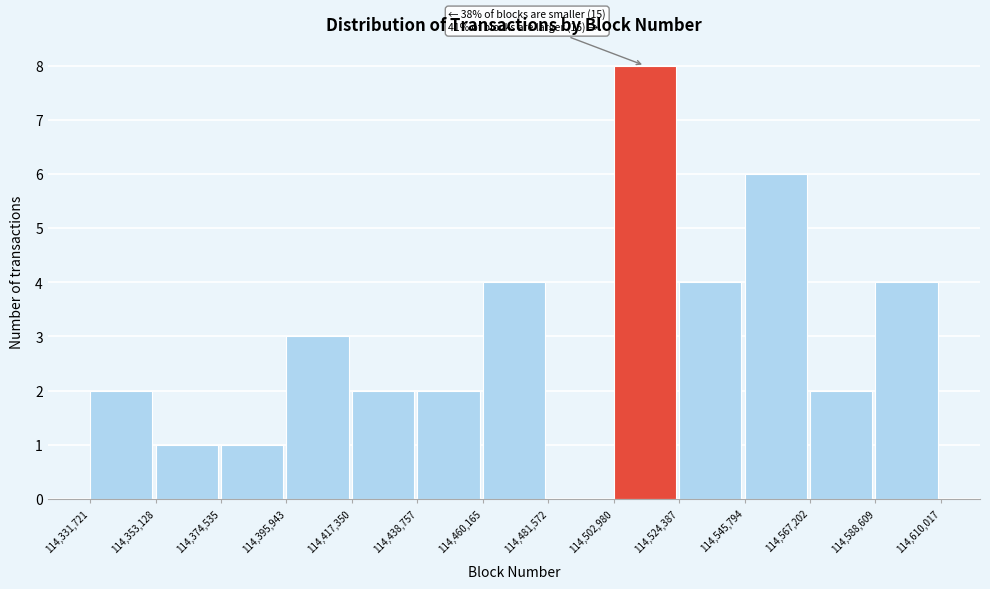

Over which range of the x-axis is the bar tallest?

114,502,980 to 114,524,387